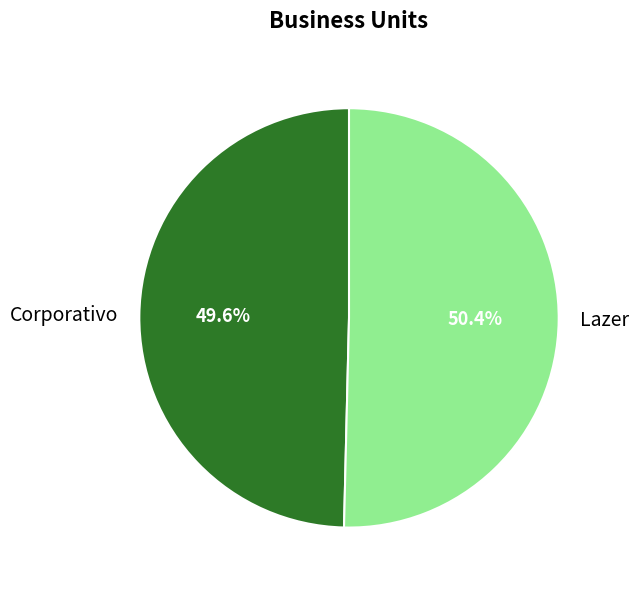

Do Lazer and Corporativo together represent more than half of the pie?

Yes